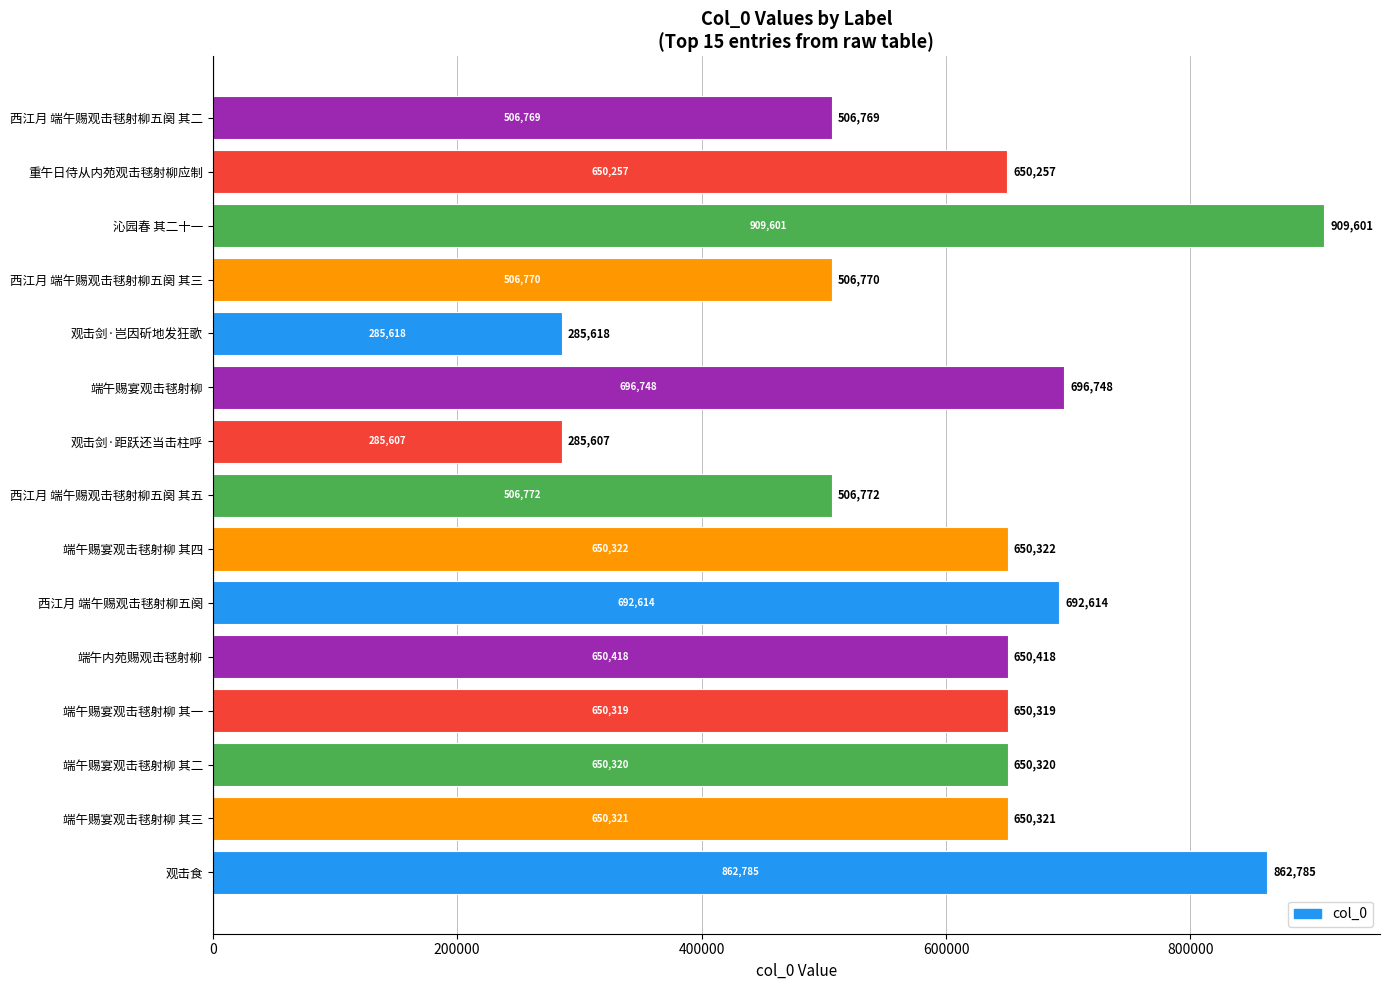

Rank the categories by value from highest to lowest.

沁园春 其二十一, 观击食, 端午赐宴观击毬射柳, 西江月 端午赐观击毬射柳五阕, 端午内苑赐观击毬射柳, 端午赐宴观击毬射柳 其四, 端午赐宴观击毬射柳 其三, 端午赐宴观击毬射柳 其二, 端午赐宴观击毬射柳 其一, 重午日侍从内苑观击毬射柳应制, 西江月 端午赐观击毬射柳五阕 其五, 西江月 端午赐观击毬射柳五阕 其三, 西江月 端午赐观击毬射柳五阕 其二, 观击剑·岂因斫地发狂歌, 观击剑·距跃还当击柱呼